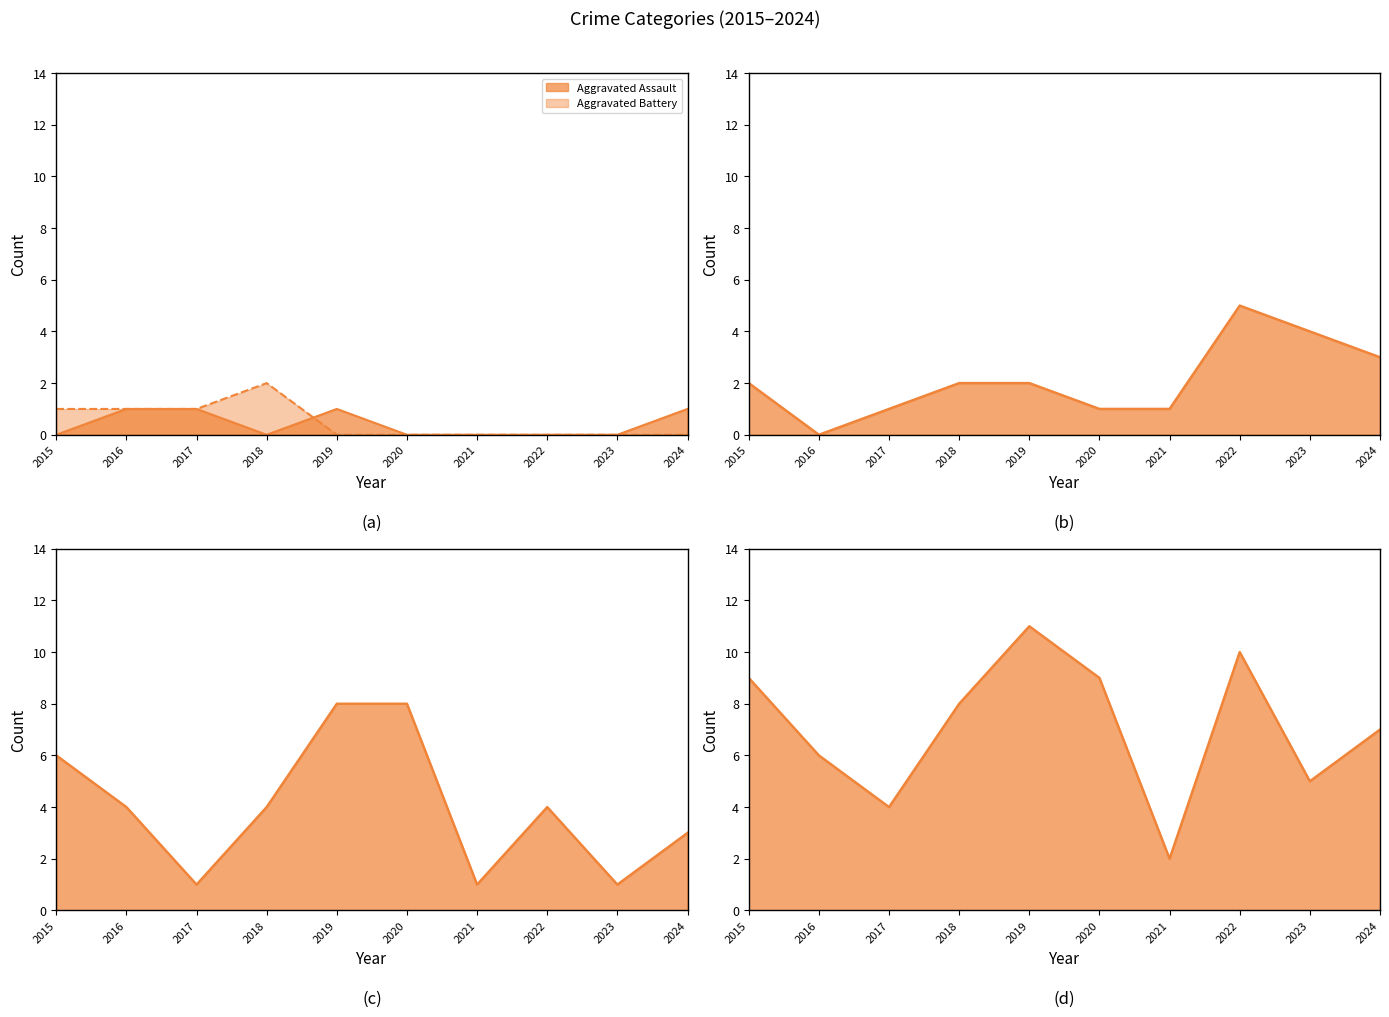

What is the maximum value shown in the chart?

11